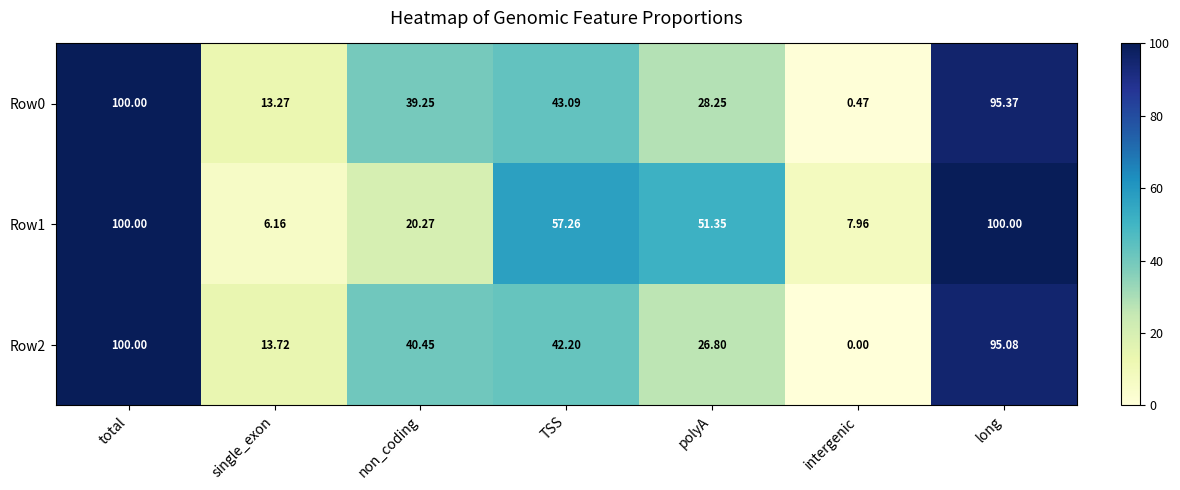

Where does the Row1 series first go above 51?

total